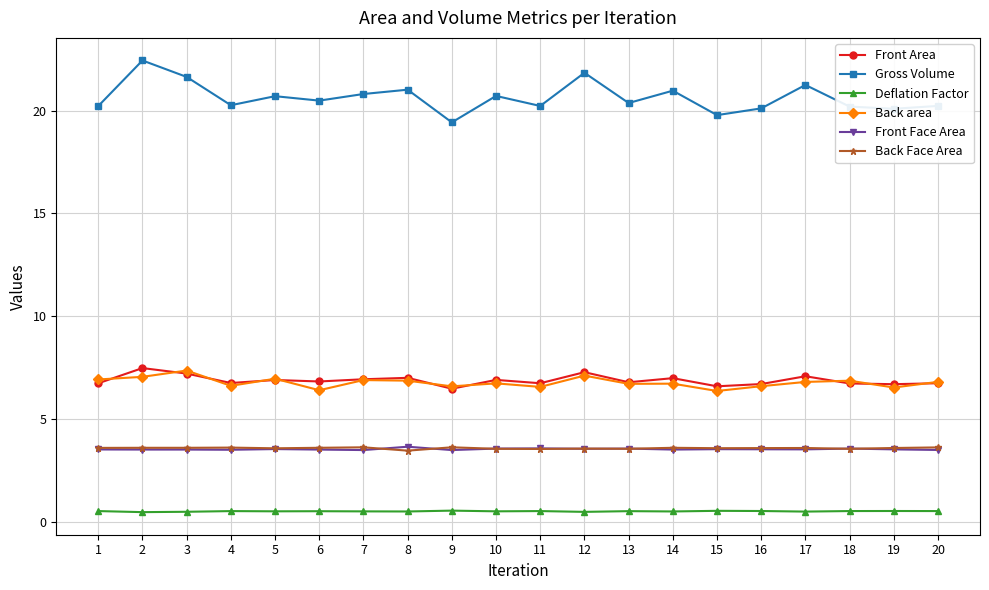

How many data points does each series have?

20